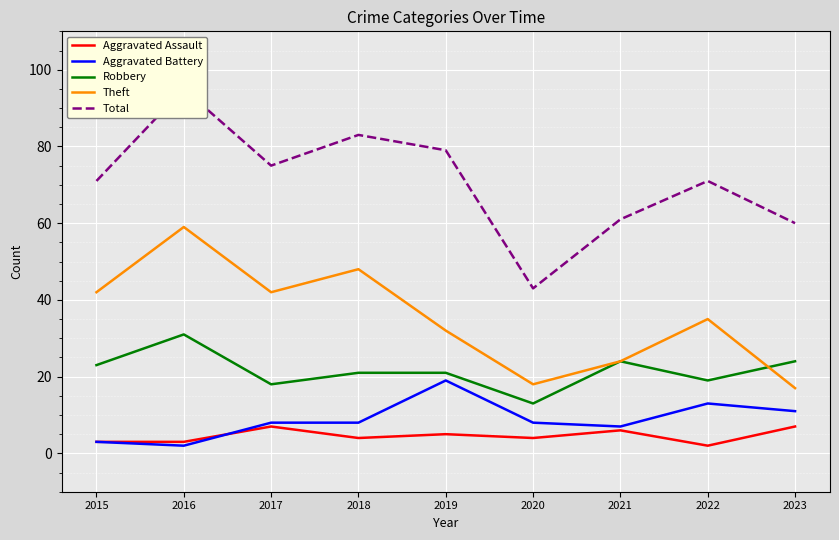

At which label is Total closest to 69?

2015